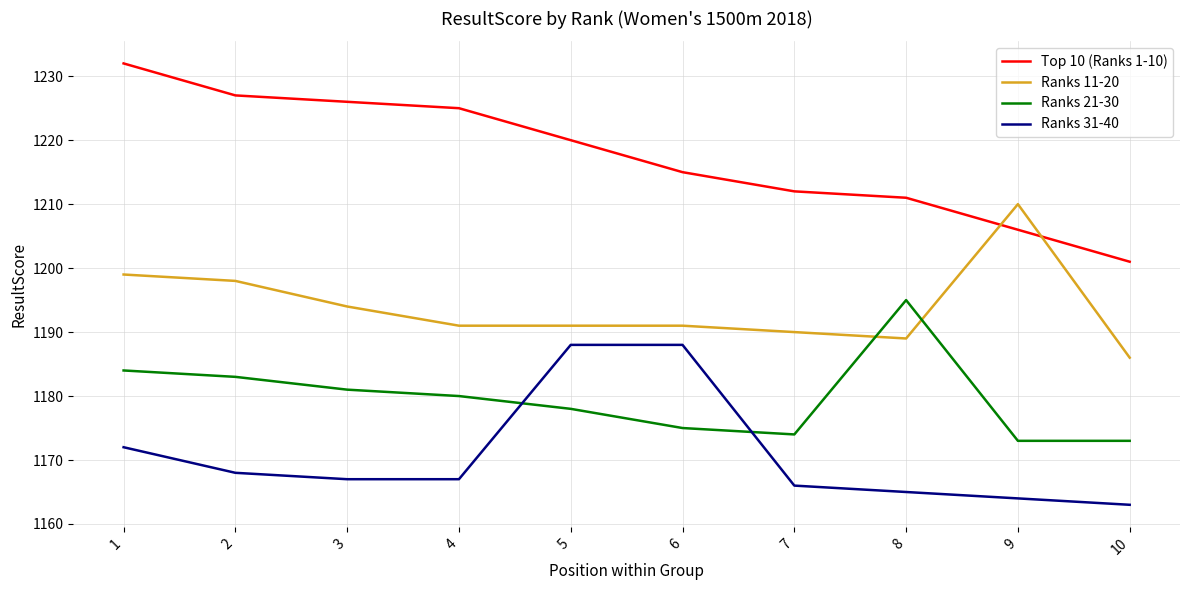

At which label does Ranks 31-40 first exceed 1167?

1